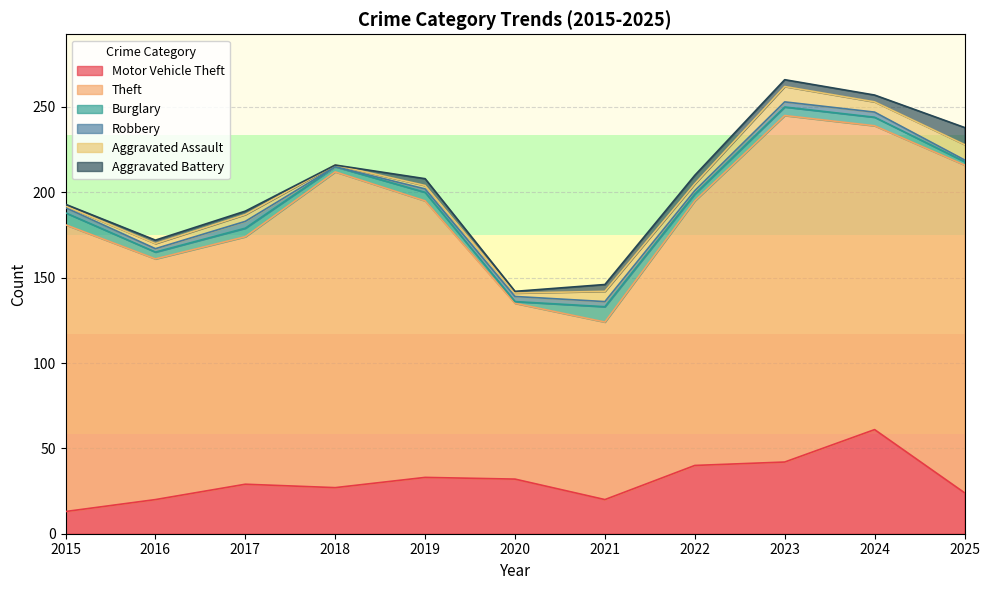

How many interior local valleys does the Aggravated Assault series have?

3